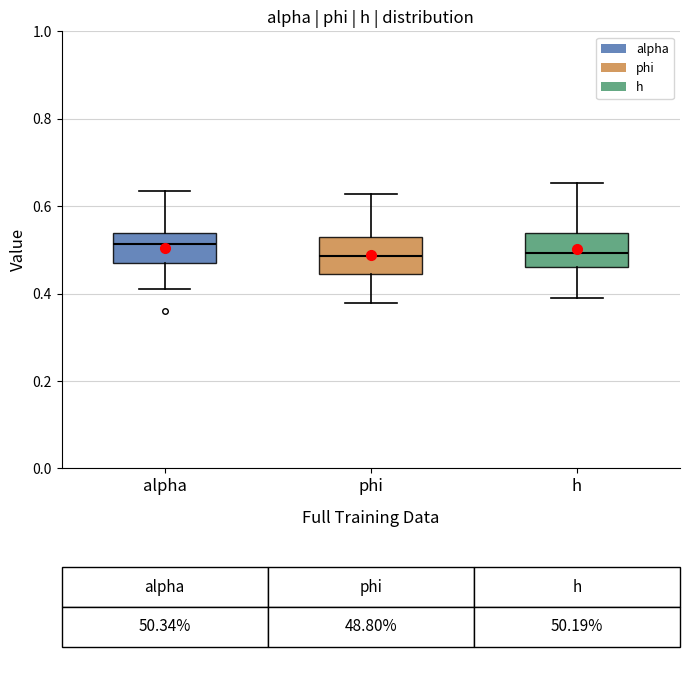

Reading left to right, transcribe this box plot: for each box, give where its median line is, the range the box spans, and where its two whiskers end, as read against the y-axis. The values are not printed on the chart, so give them approximately, as read against the axis.

alpha: median 0.52, box 0.48 to 0.54, whiskers 0.42 to 0.64
phi: median 0.48, box 0.44 to 0.54, whiskers 0.38 to 0.62
h: median 0.50, box 0.46 to 0.54, whiskers 0.40 to 0.66